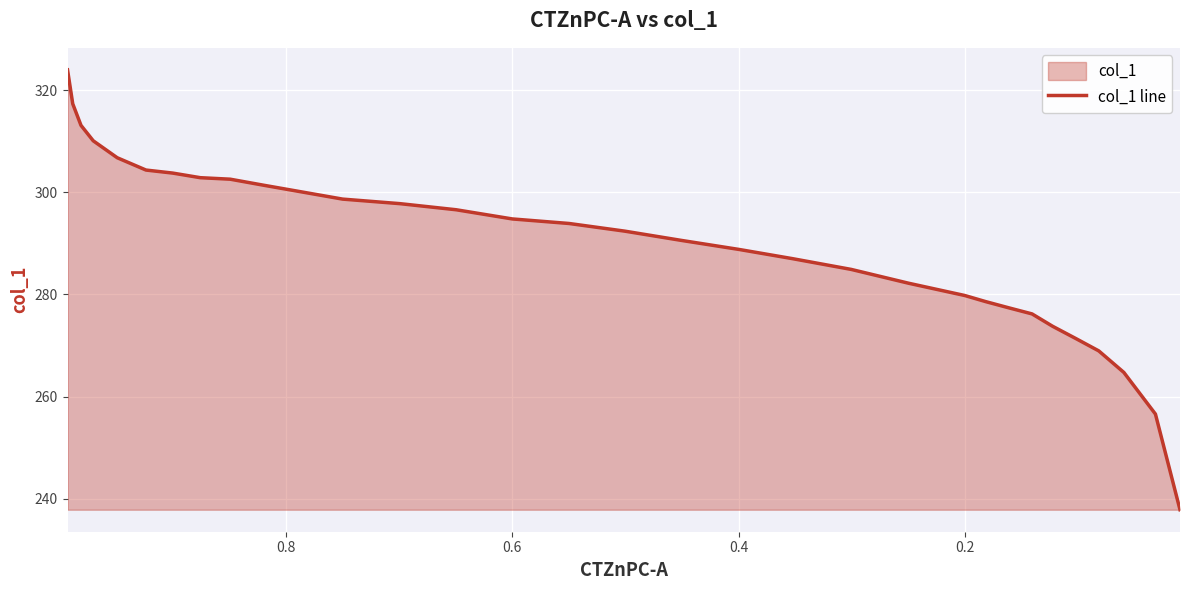

The chart shows a value of 152.7 at 24. True or false?

False